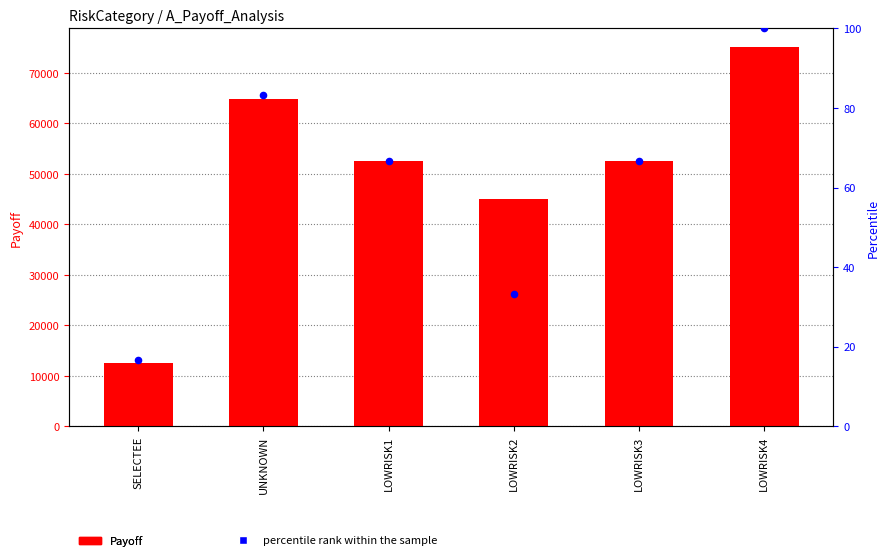

Which series reaches the maximum Y coordinate?

Payoff